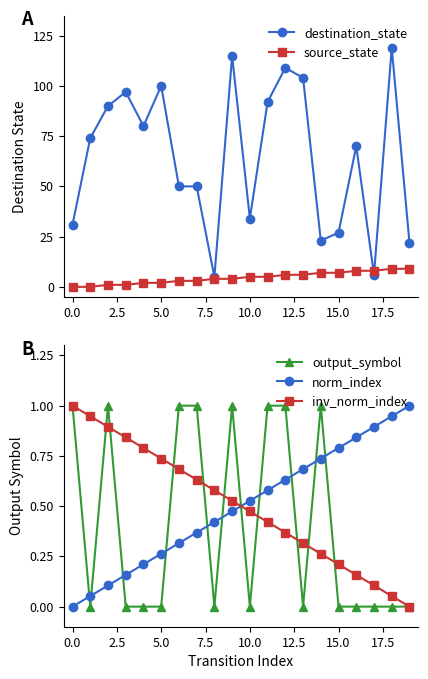

What is the spread (max minus min) of values at 15?

27.0